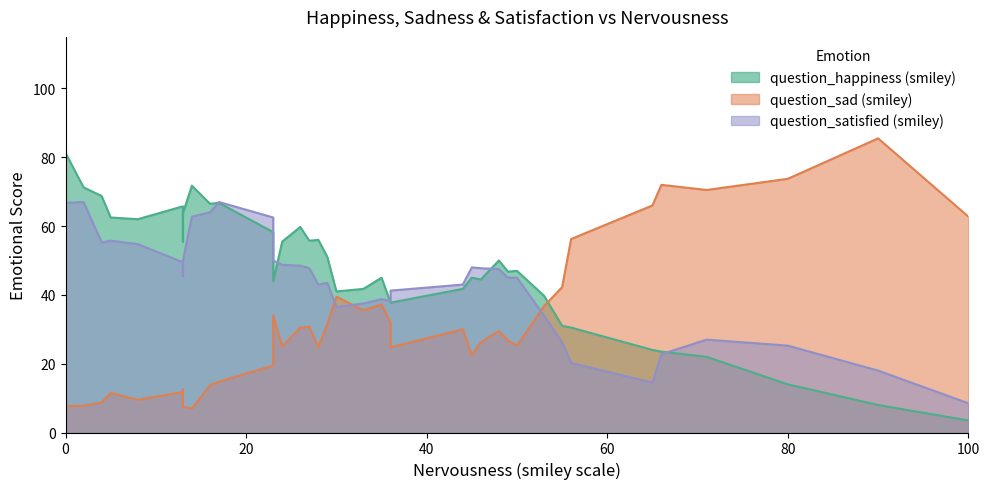

Which series has the largest total across all categories?

question_happiness (smiley)